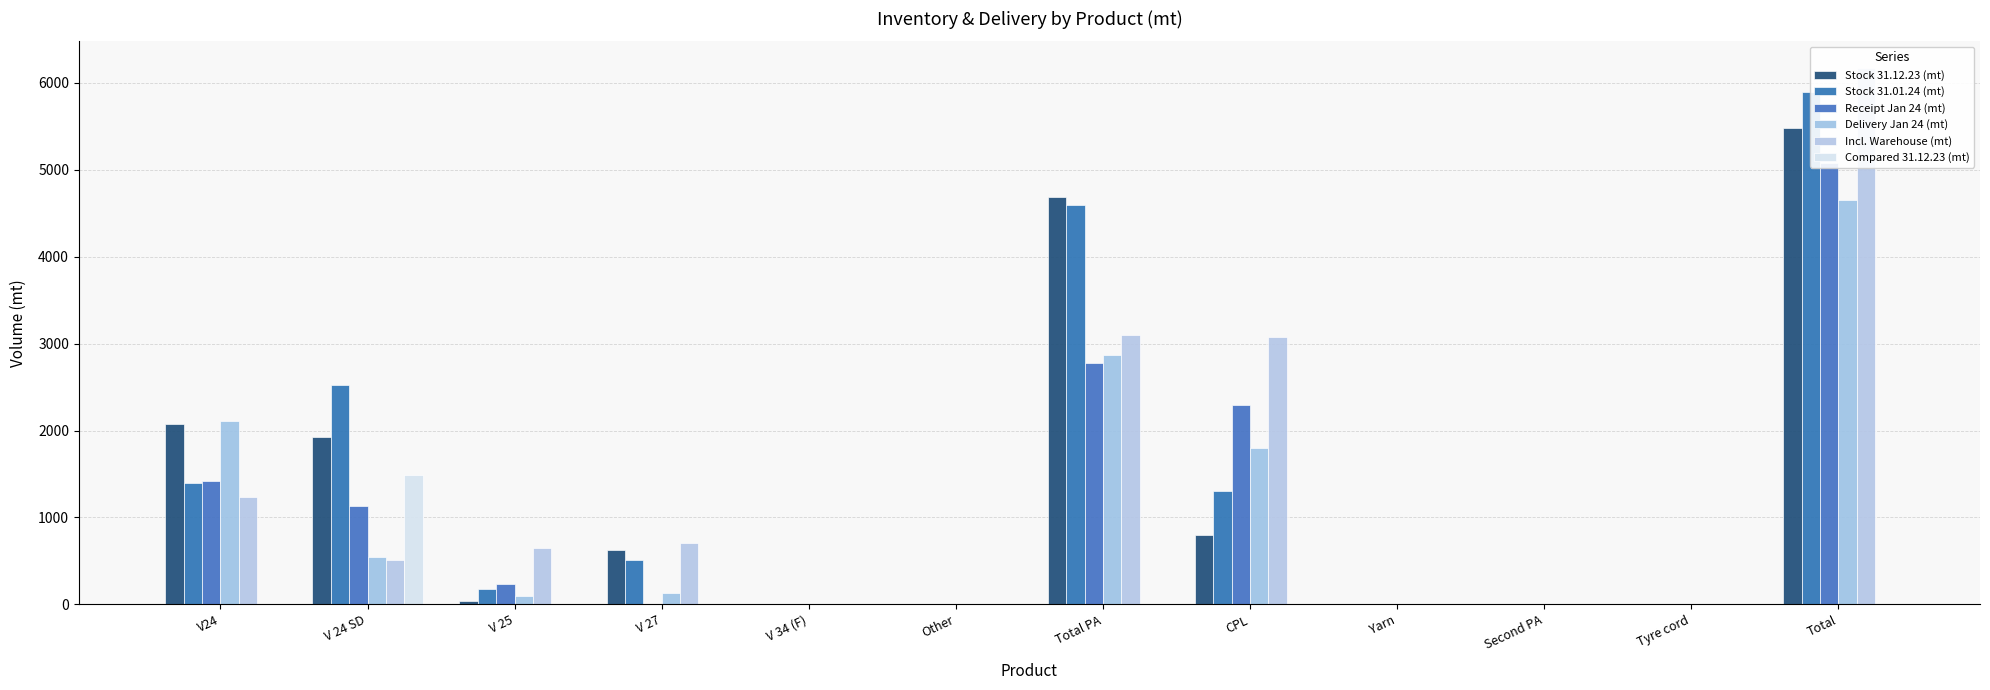

How many groups of bars are there?

12